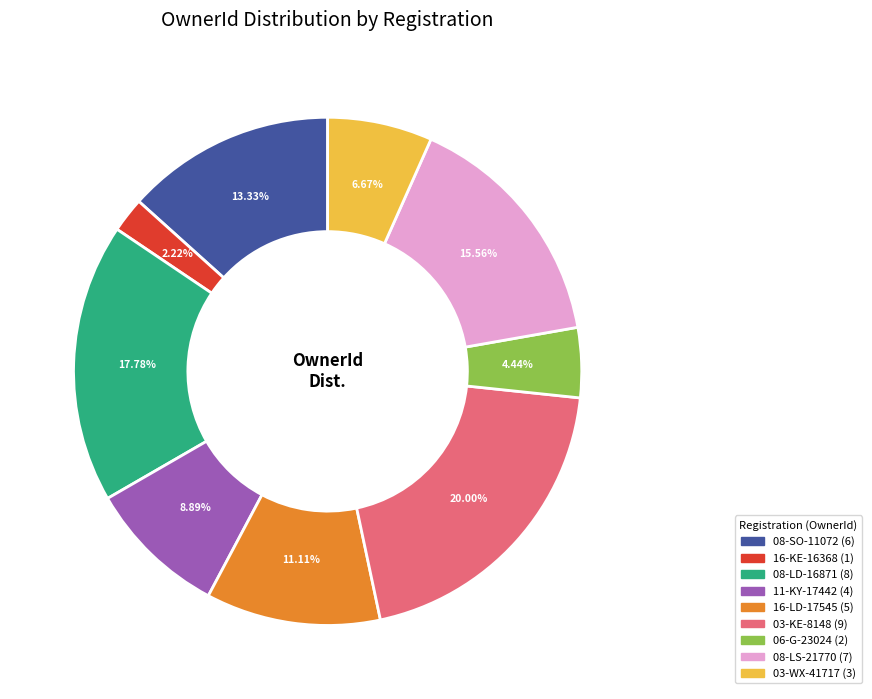

To the nearest percent, what is the average slice percentage?

11%